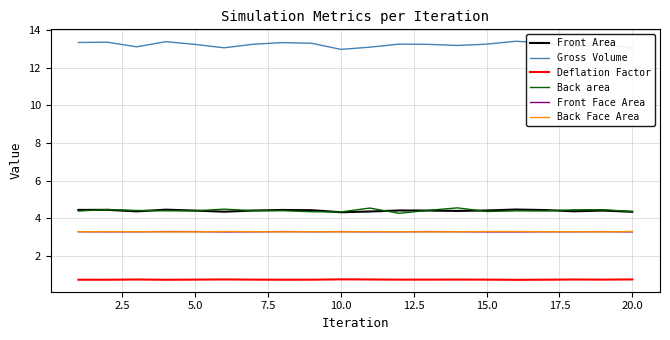

What is the highest value of the Front Area series?

4.5